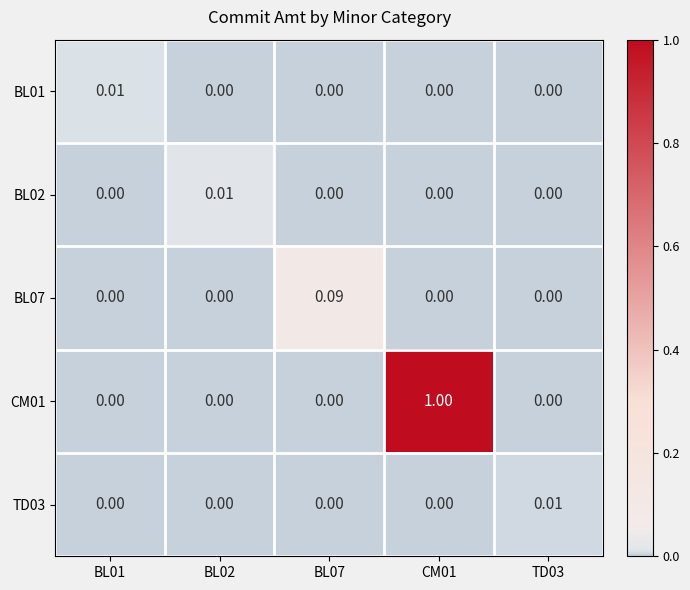

What is the greatest value displayed?

1.0